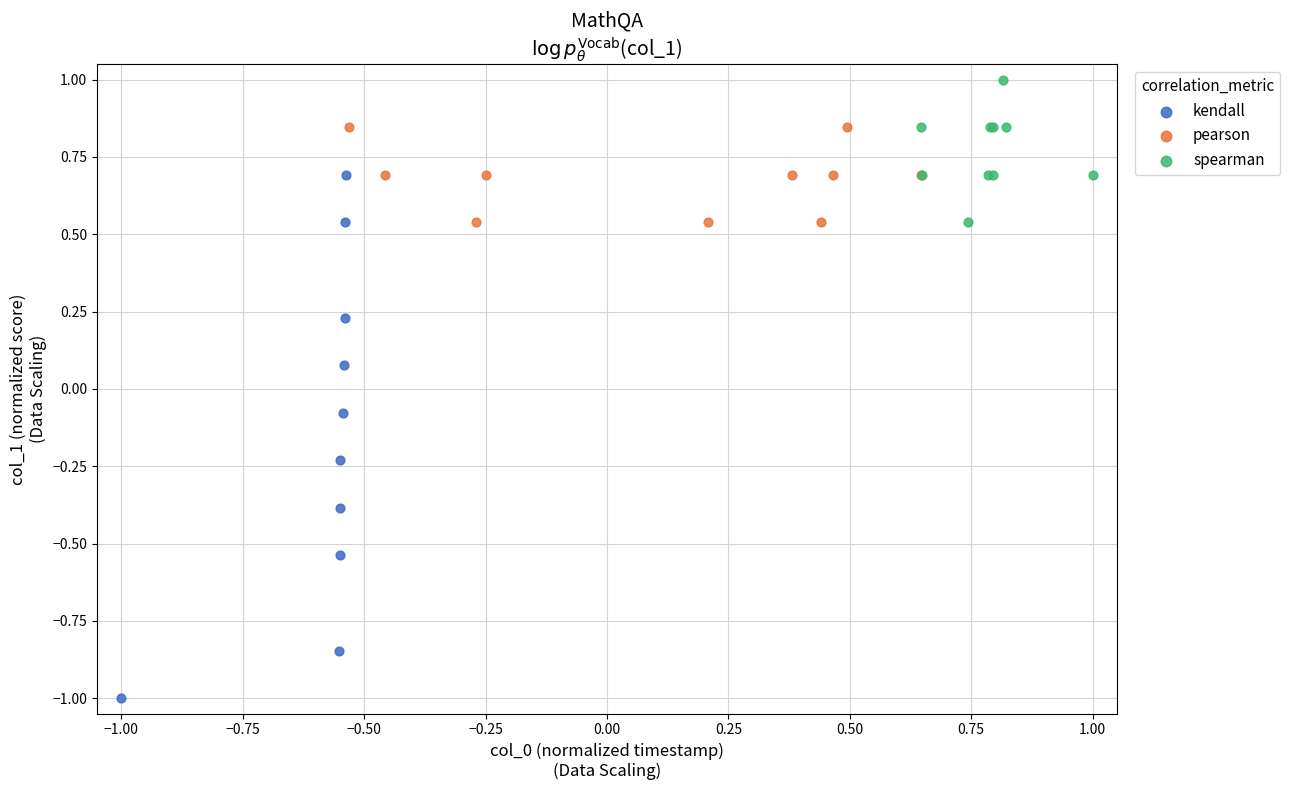

Which series reaches the minimum Y coordinate?

kendall